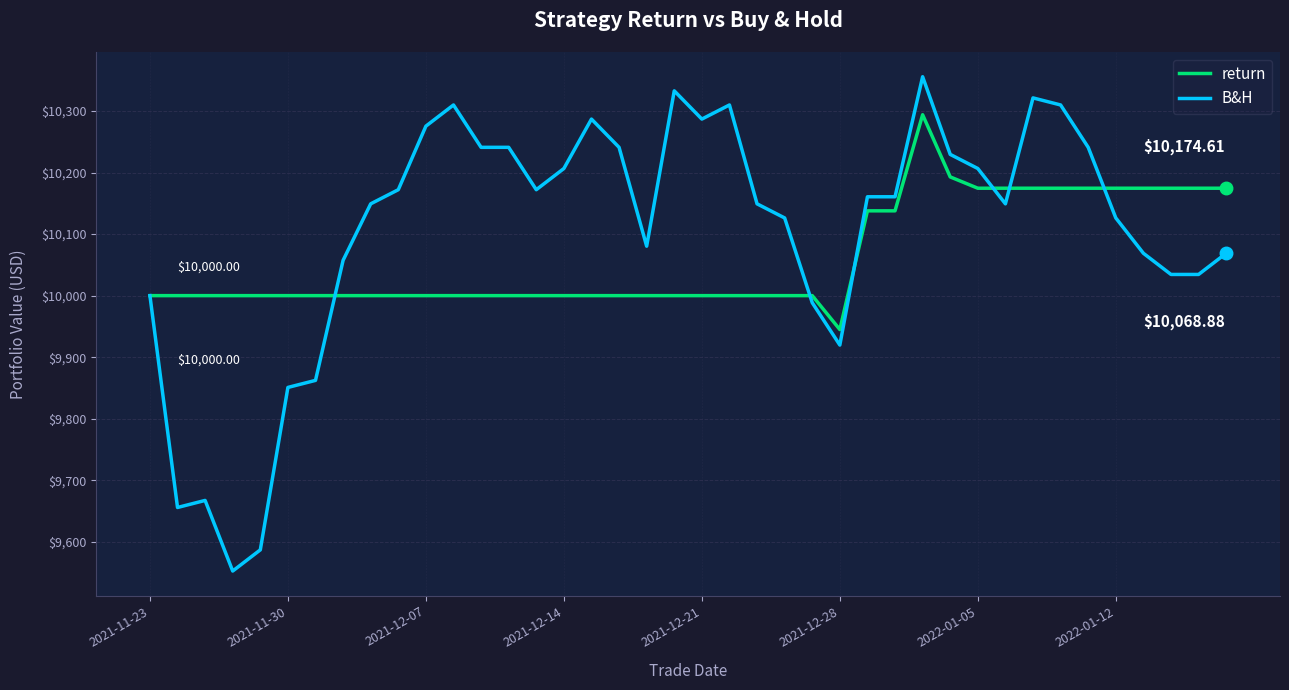

Which series has the widest spread of values?

B&H